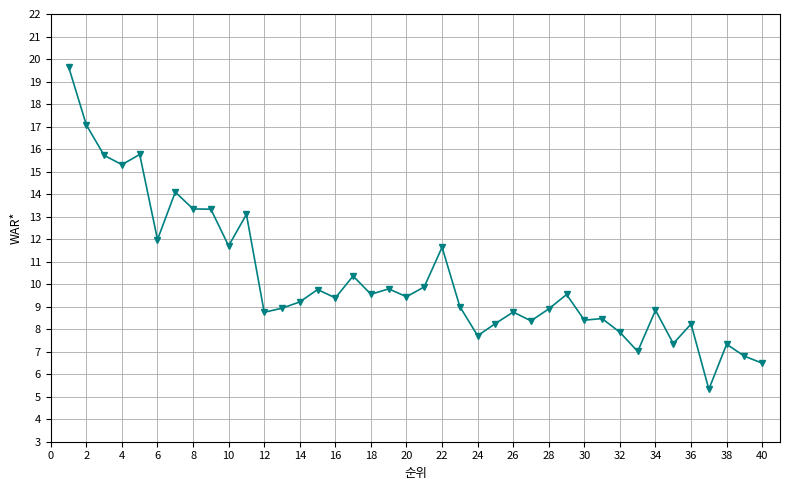

What is the smallest value displayed?

5.3